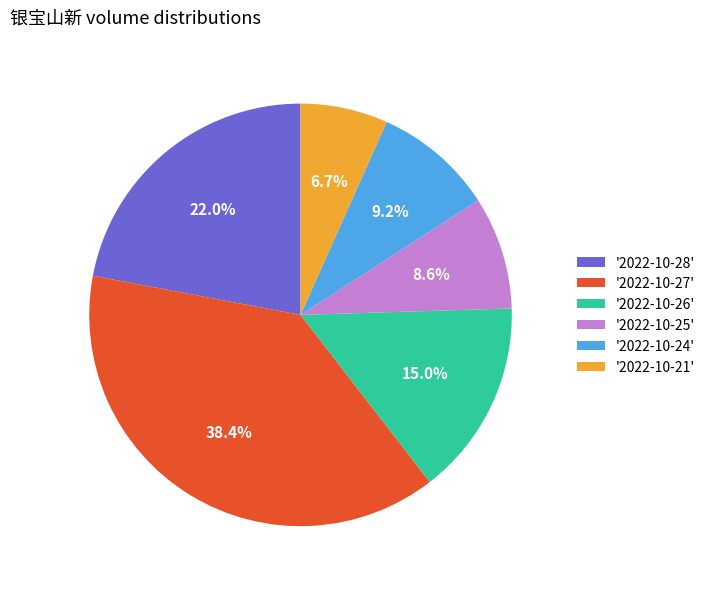

Approximately how many times larger is the value at '2022-10-27' compared to '2022-10-25'?

4.5